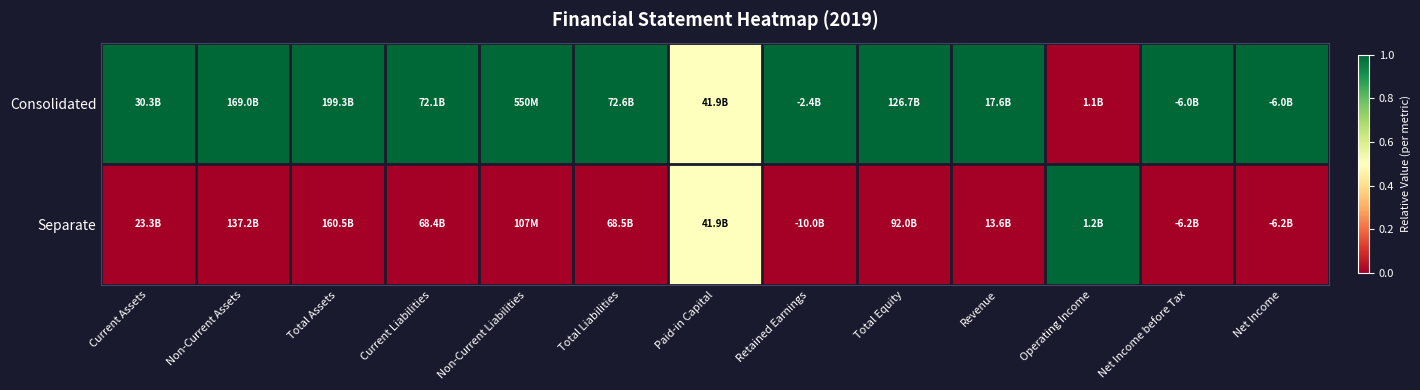

Reading left to right, what are all the values shown in this chart?

Consolidated: Current Assets=1.0	Non-Current Assets=1.0	Total Assets=1.0	Current Liabilities=1.0	Non-Current Liabilities=1.0	Total Liabilities=1.0	Paid-in Capital=0.5	Retained Earnings=1.0	Total Equity=1.0	Revenue=1.0	Operating Income=0.0	Net Income before Tax=1.0	Net Income=1.0
Separate: Current Assets=0.0	Non-Current Assets=0.0	Total Assets=0.0	Current Liabilities=0.0	Non-Current Liabilities=0.0	Total Liabilities=0.0	Paid-in Capital=0.5	Retained Earnings=0.0	Total Equity=0.0	Revenue=0.0	Operating Income=1.0	Net Income before Tax=0.0	Net Income=0.0